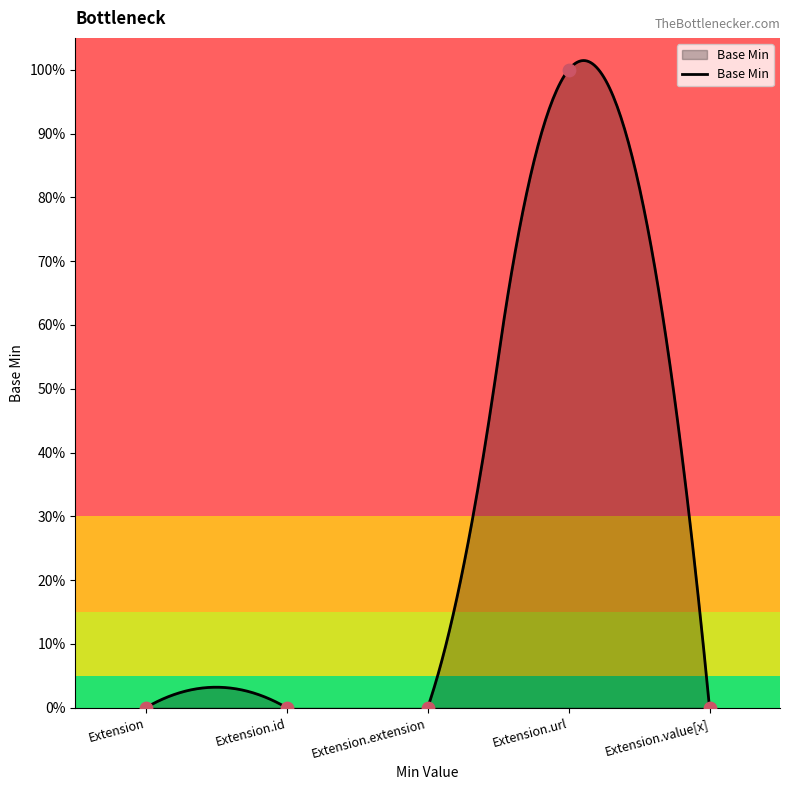

Between Extension.extension and Extension, which is larger?

Extension.extension